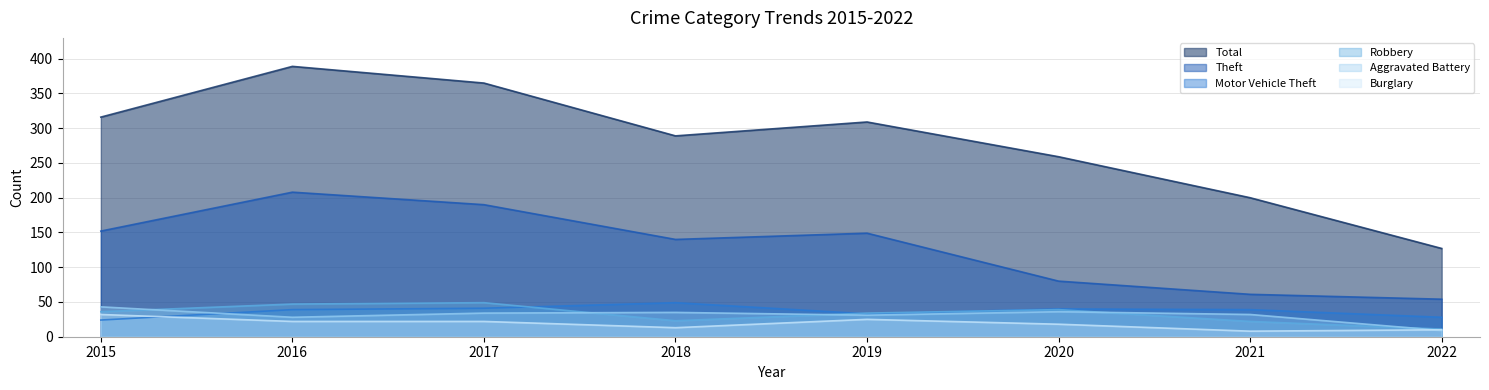

What are all the series names shown in the legend?

Total, Theft, Motor Vehicle Theft, Robbery, Aggravated Battery, Burglary